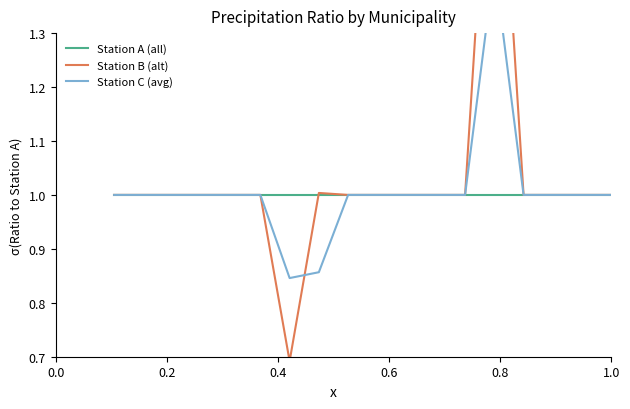

List the series in order of their peak value, highest first.

Station B (alt), Station C (avg), Station A (all)